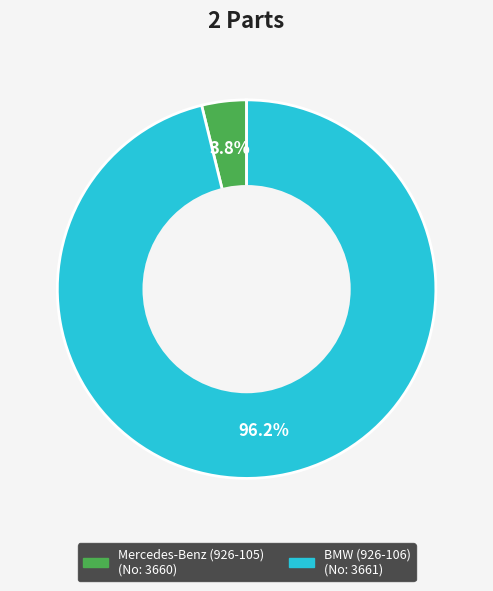

Is there a majority slice in this chart?

Yes